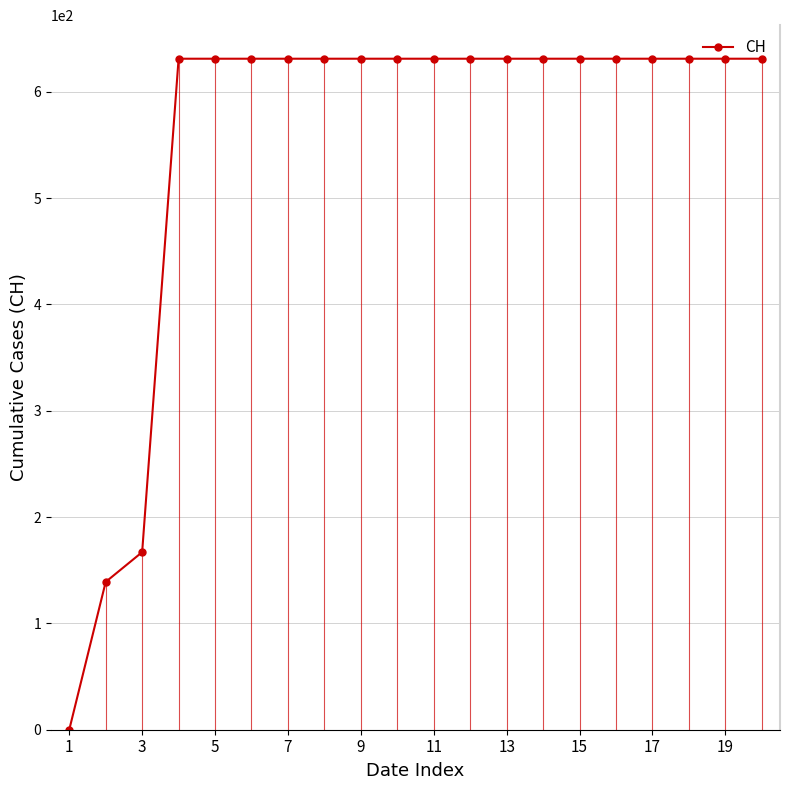

What is the value of the 14th point from the left?

631